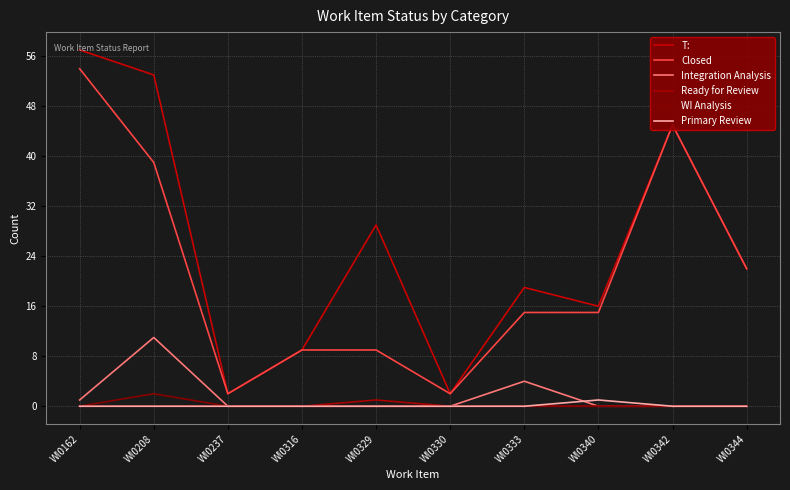

Where is the first local maximum for T:?

WI0329